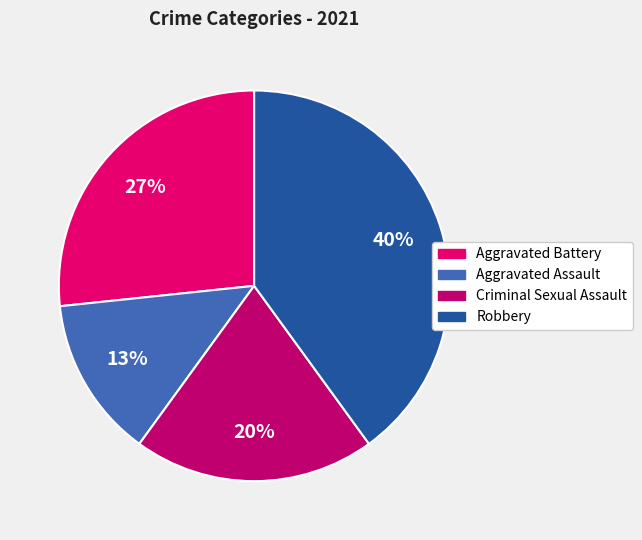

How much of the chart is everything except Aggravated Assault?

86.7%